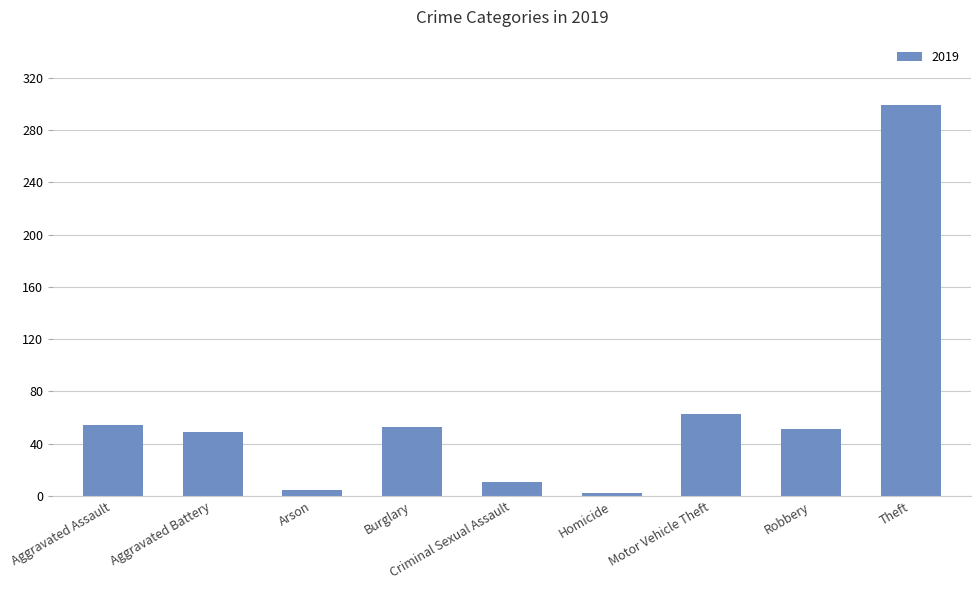

What is the label of the 6th bar from the right?

Burglary